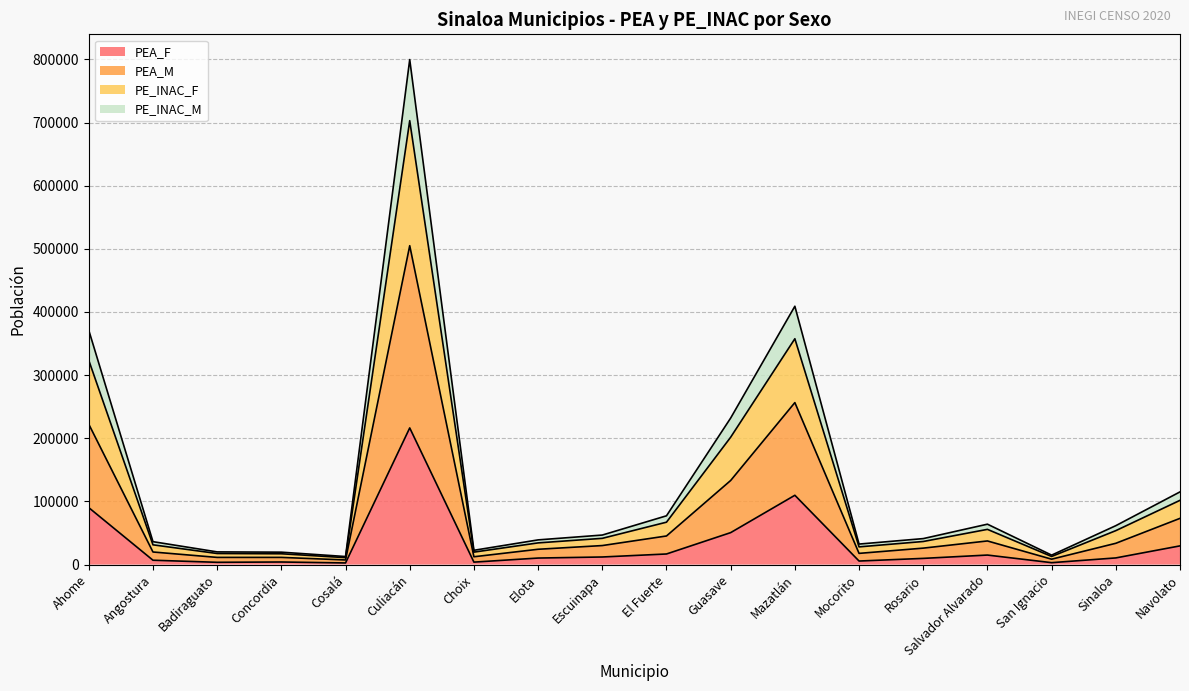

Is the value of PEA_M at Guasave greater than the value of PE_INAC_M at Mocorito?

Yes